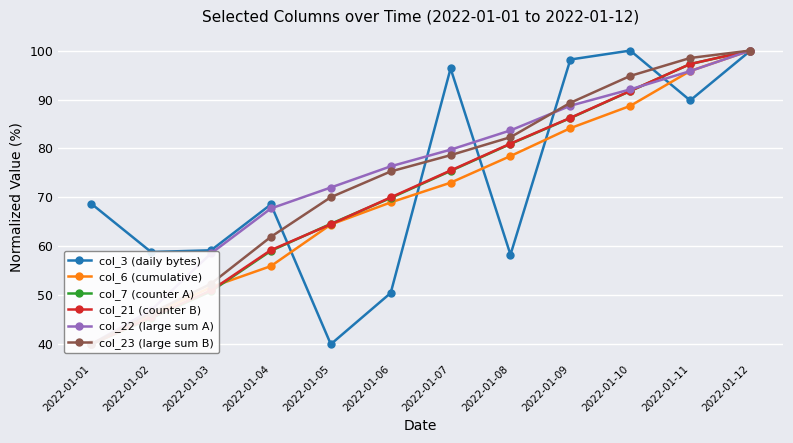

Reading left to right, what are all the values shown in this chart?

col_3 (daily bytes): 68.7	58.8	59.2	68.6	40.0	50.5	96.4	58.3	98.2	100.0	89.8	99.9
col_6 (cumulative): 40.0	46.0	51.7	56.0	64.5	69.0	73.0	78.4	84.1	88.7	95.8	100.0
col_7 (counter A): 40.0	45.3	50.8	59.1	64.6	69.9	75.4	80.9	86.2	91.7	97.2	100.0
col_21 (counter B): 40.0	45.5	51.0	59.2	64.5	70.0	75.5	81.0	86.3	91.8	97.3	100.0
col_22 (large sum A): 40.0	47.0	58.5	67.7	72.0	76.3	79.7	83.7	88.7	92.1	95.8	100.0
col_23 (large sum B): 40.0	46.4	52.4	61.9	70.0	75.3	78.6	82.3	89.3	94.8	98.5	100.0